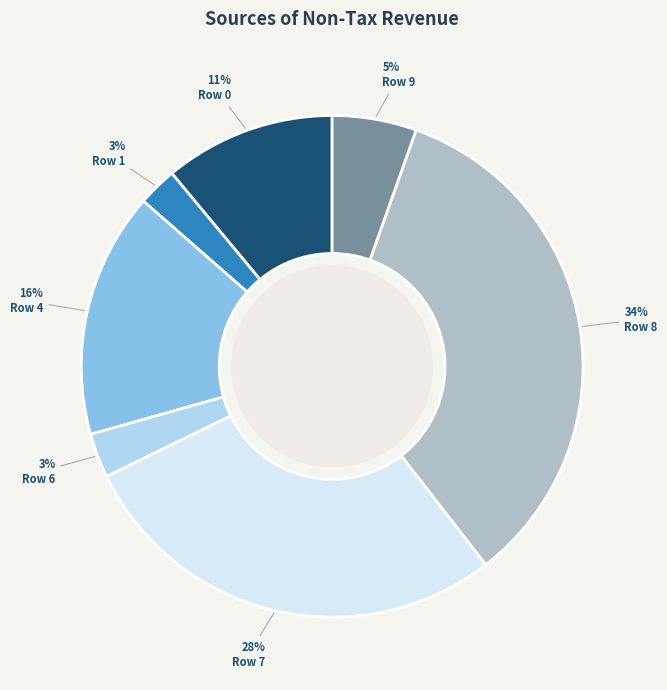

To the nearest percent, what portion does Row 1 represent?

3%